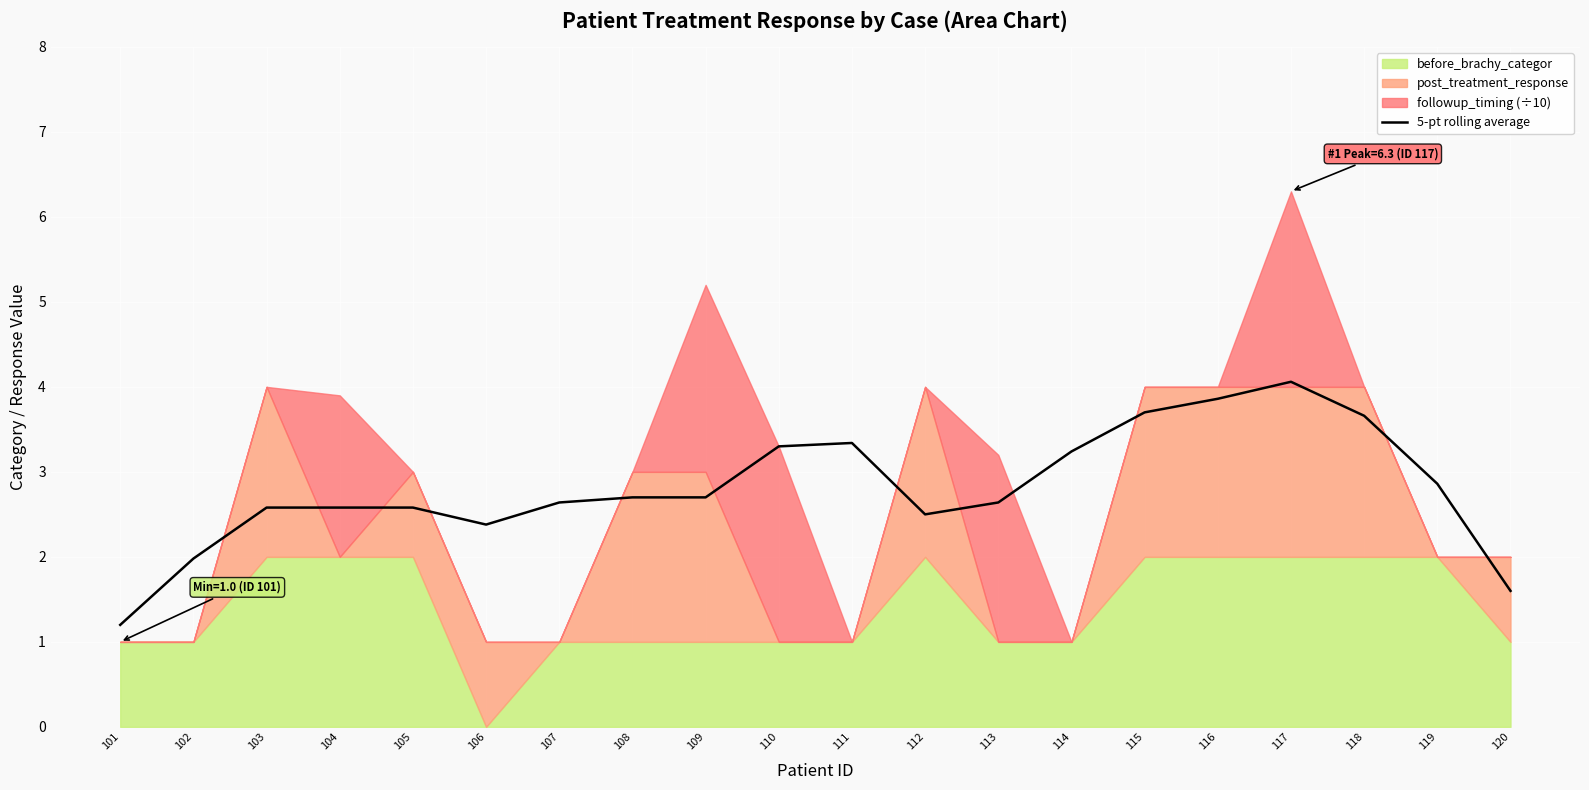

At which category does the data reach its first local peak?

105